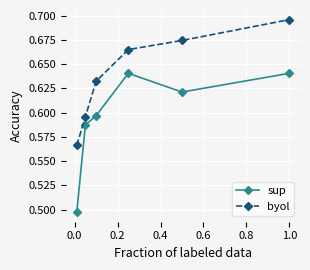

True or false: byol and sup cross at least once.

False